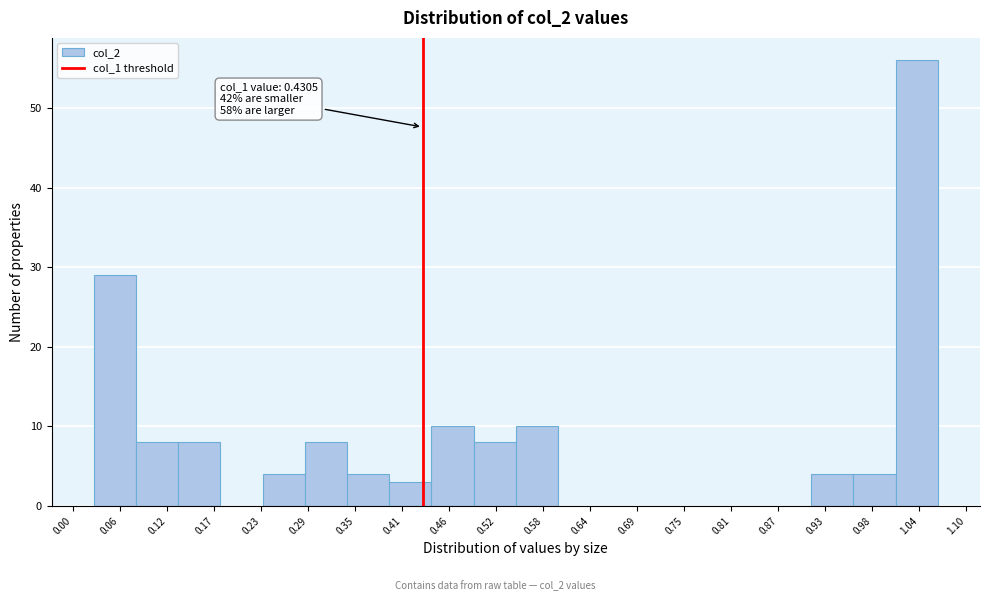

Over which range of the x-axis is the bar tallest?

1.01 to 1.06